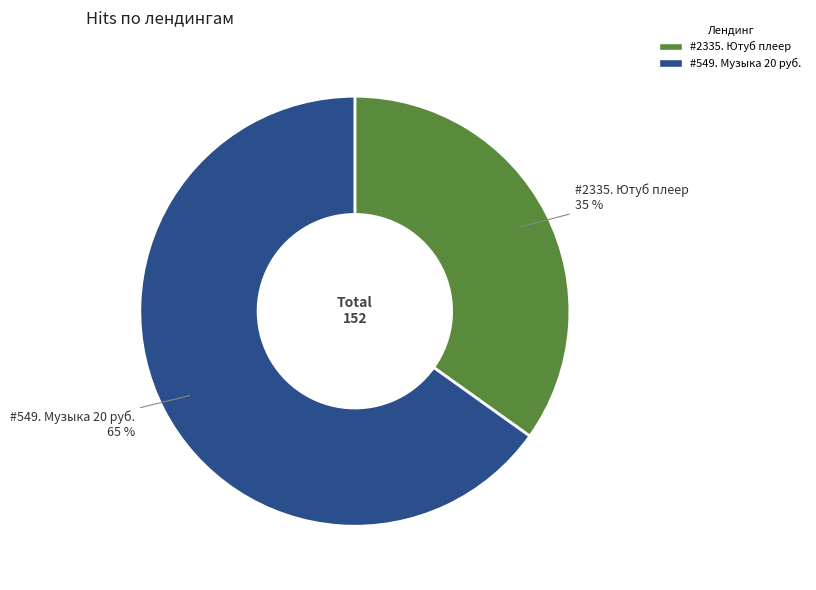

Is the sum of #2335. Ютуб плеер and #549. Музыка 20 руб. greater than half?

Yes